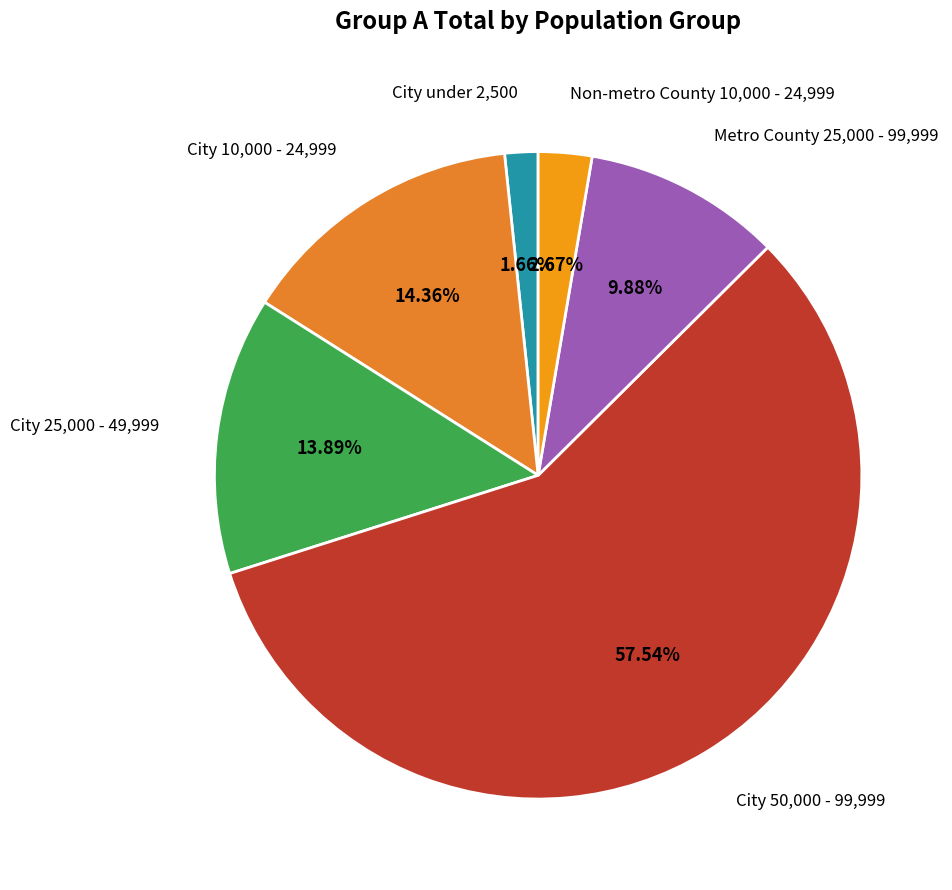

Which slice is the smallest?

City under 2,500